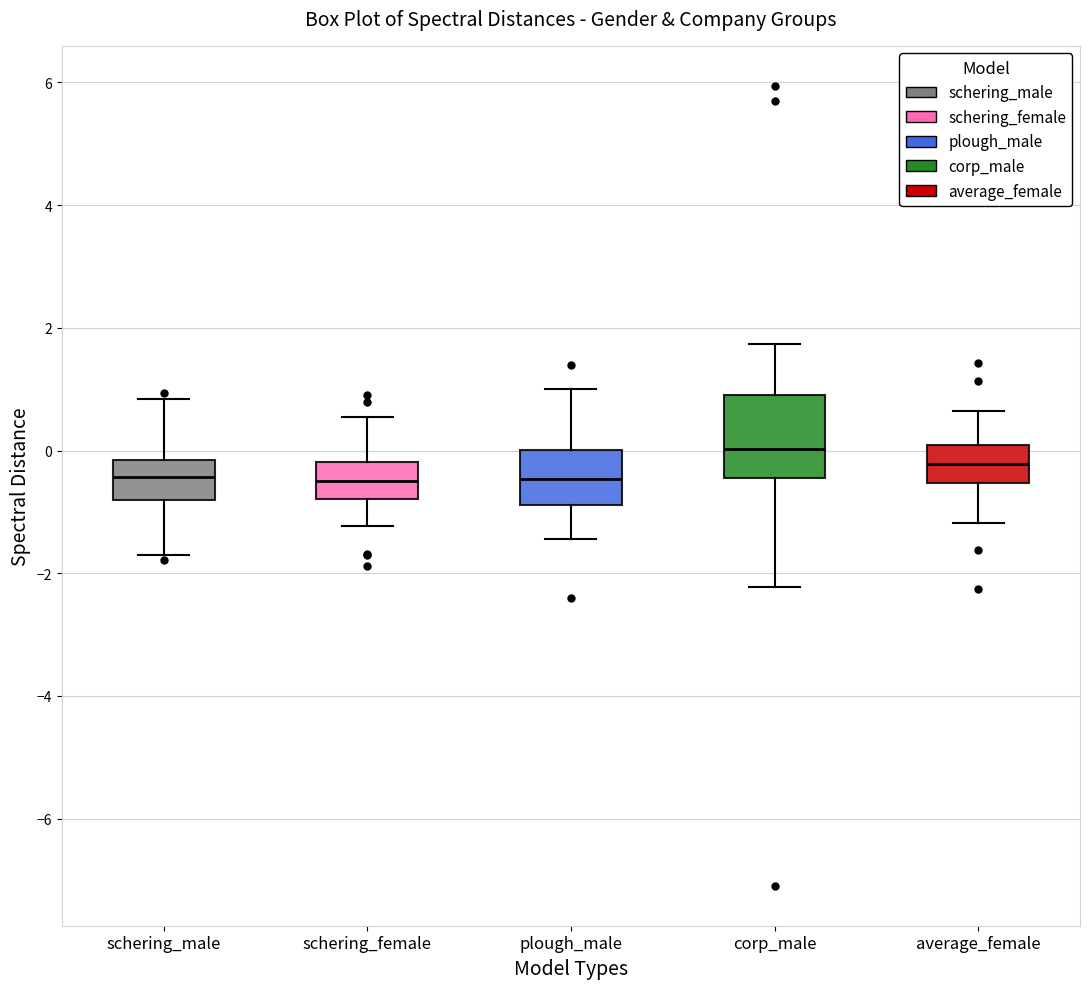

Which box's median line is the highest?

corp_male